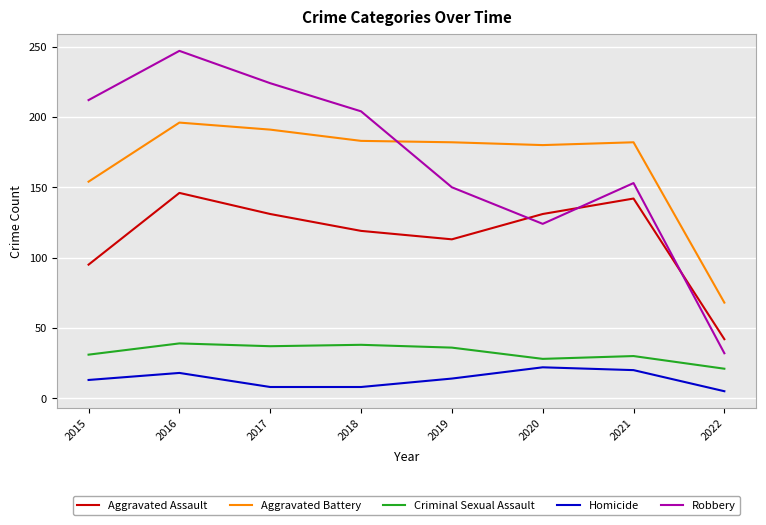

True or false: Aggravated Battery has a value of 318 at 2021.

False